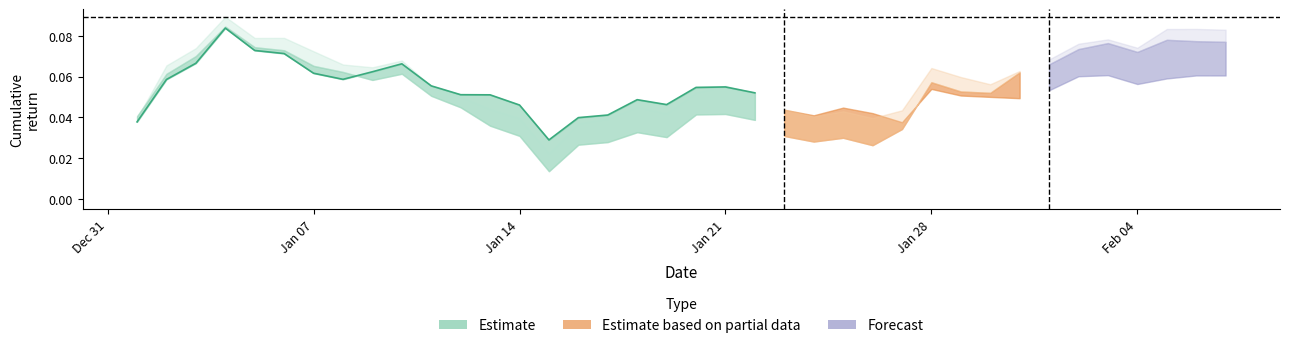

What is the greatest value displayed?

0.1